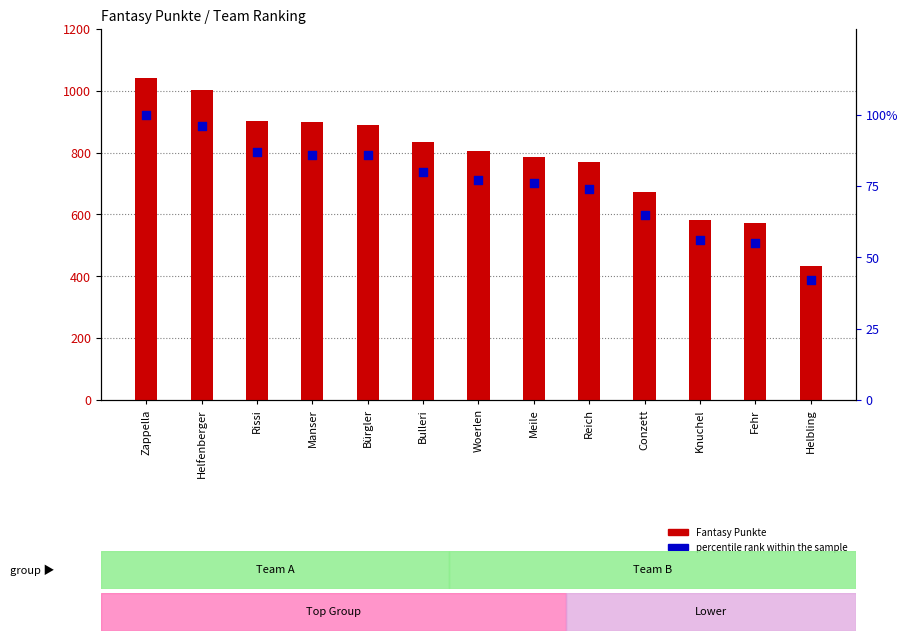

Which series contains the lowest Y value?

percentile rank within the sample